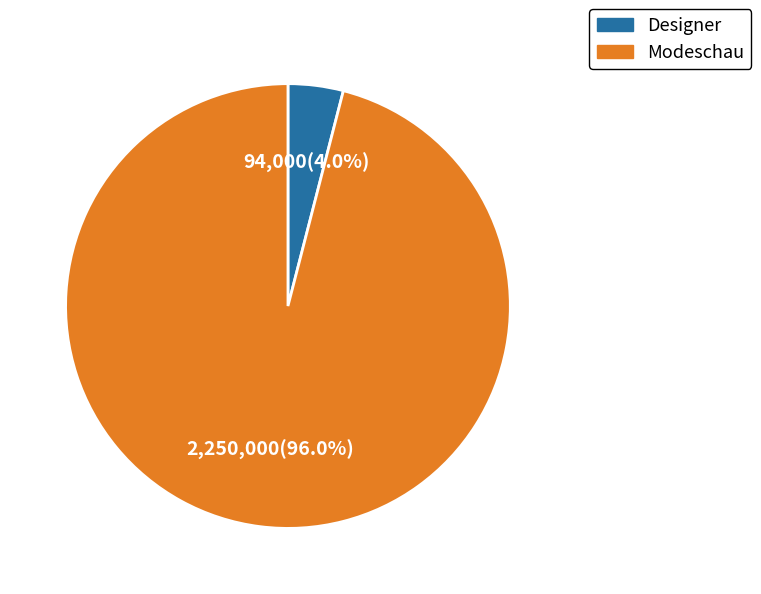

Rank the categories by value from highest to lowest.

Modeschau, Designer